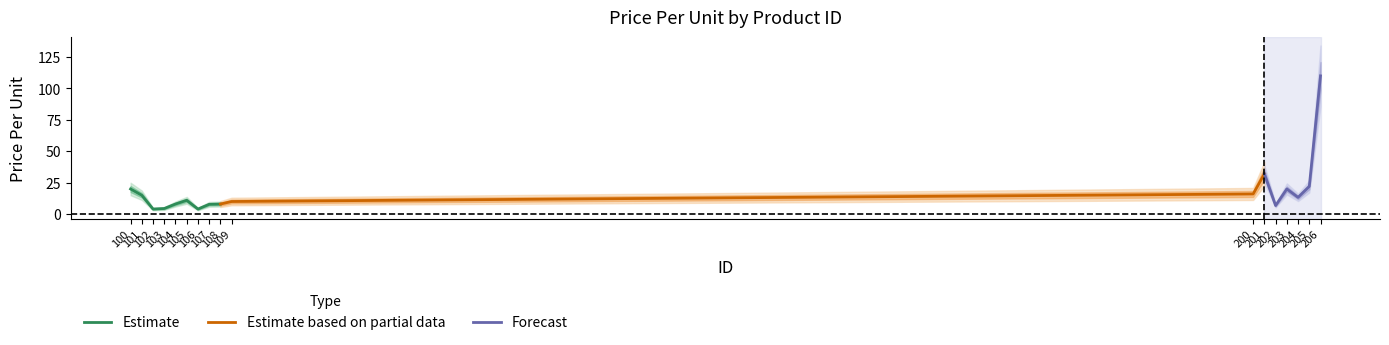

What is the sum of all values?

311.9